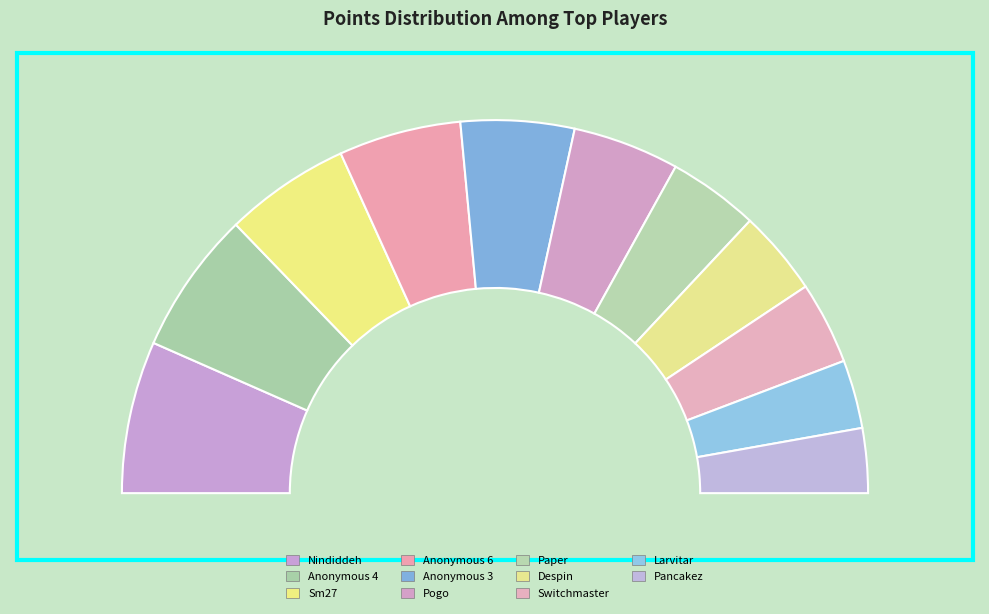

Combined, do Anonymous 4 and Anonymous 3 account for over 50%?

No